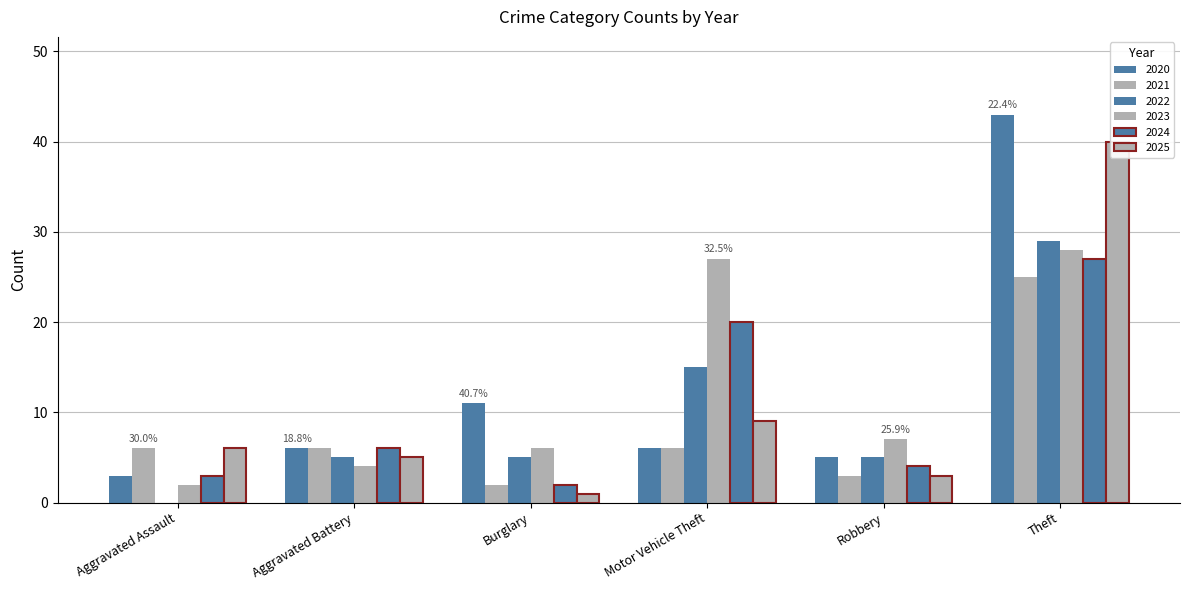

Between Aggravated Assault and Aggravated Battery, which is larger?

Aggravated Assault